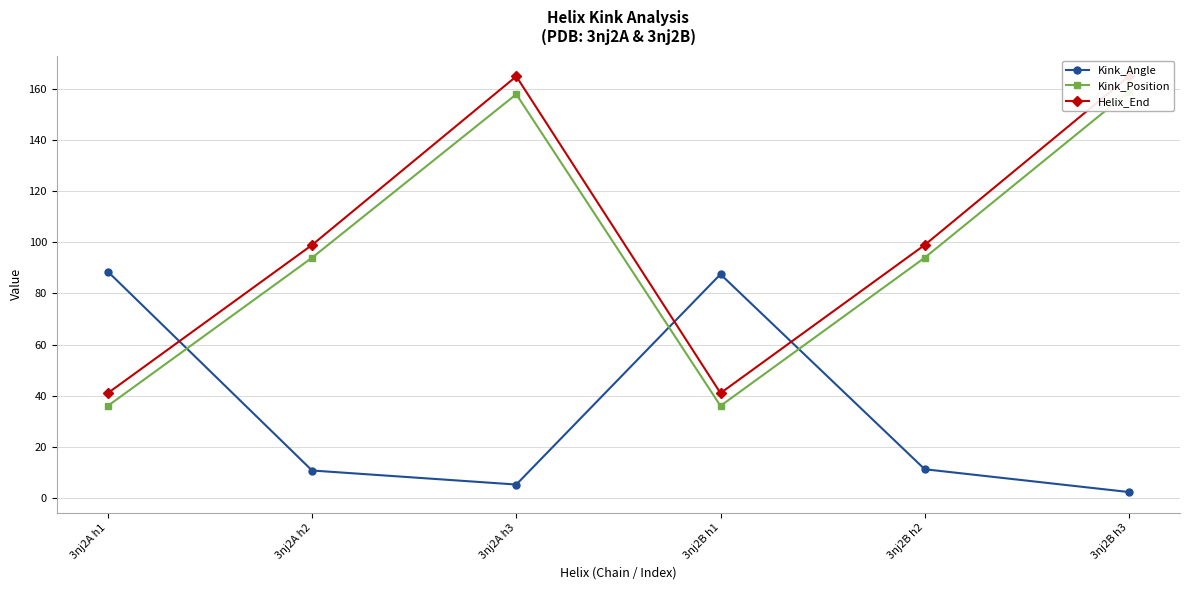

How many lines are shown in the chart?

3